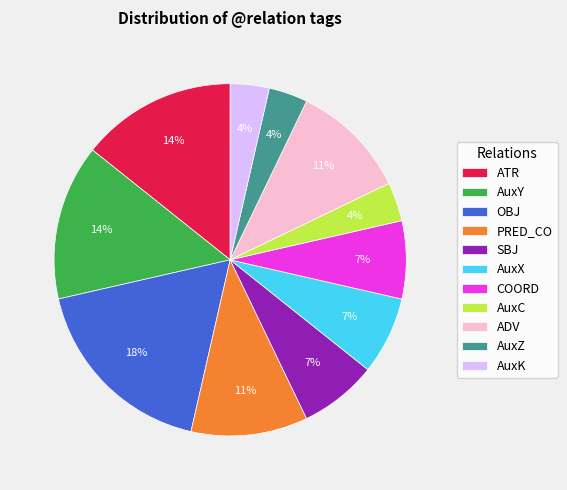

Which category has the biggest portion of the pie?

OBJ